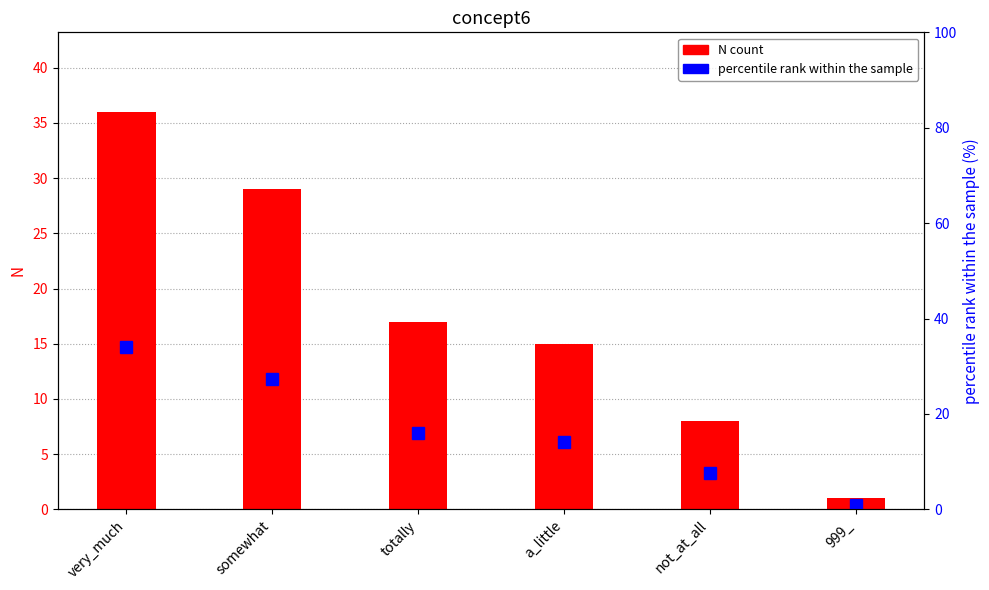

Read the N value at 999_.

1.0